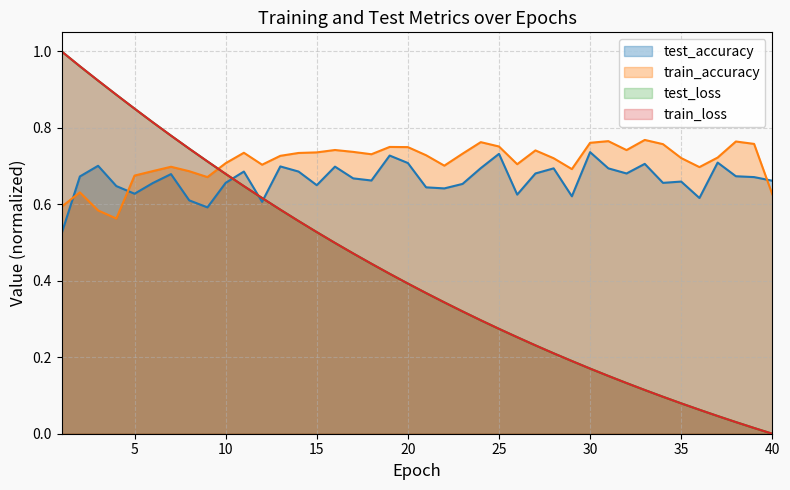

What is the value of the test_accuracy point at the 19th from the left?

0.7